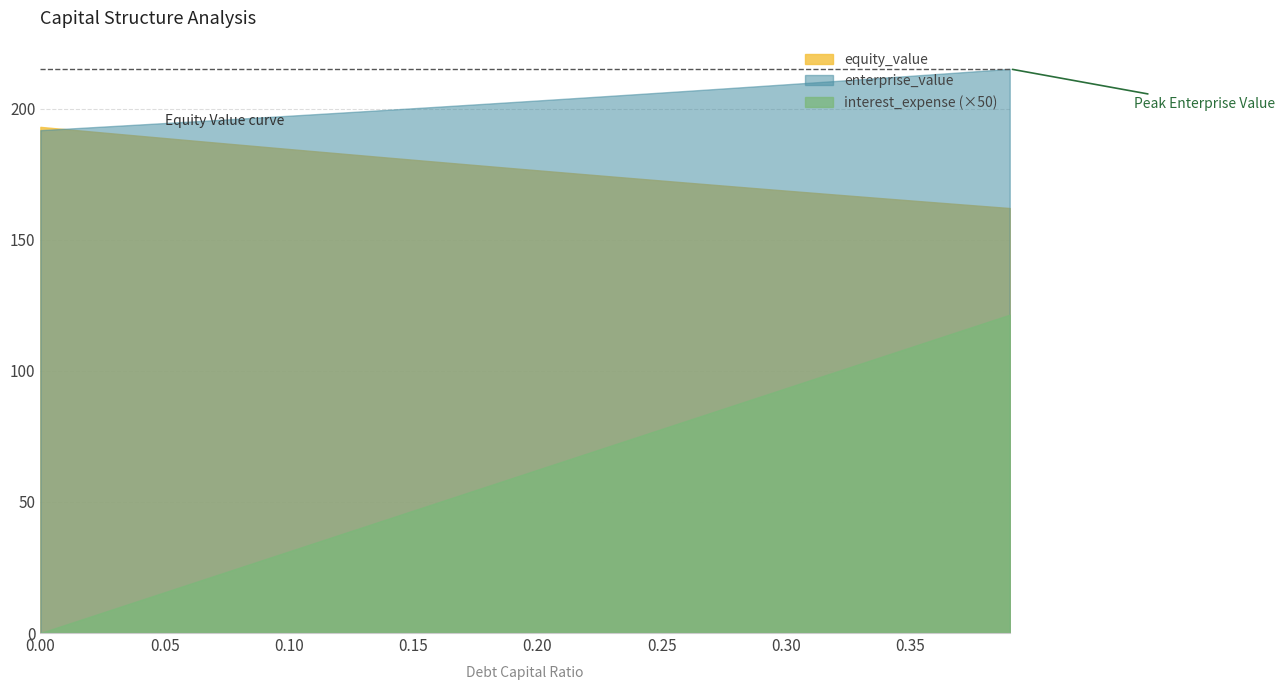

Reading right to left, list all the values displayed in this chart.

debt_capital: 0.39=0.4	0.38=0.4	0.37=0.4	0.36=0.4	0.35=0.3	0.34=0.3	0.33=0.3	0.32=0.3	0.31=0.3	0.3=0.3	0.29=0.3	0.28=0.3	0.27=0.3	0.26=0.3	0.25=0.2	0.24=0.2	0.23=0.2	0.22=0.2	0.21=0.2	0.2=0.2	0.19=0.2	0.18=0.2	0.17=0.2	0.16=0.2	0.15=0.1	0.14=0.1	0.13=0.1	0.12=0.1	0.11=0.1	0.1=0.1	0.09=0.1	0.08=0.1	0.07=0.1	0.06=0.1	0.05=0.1	0.04=0.0	0.03=0.0	0.02=0.0	0.01=0.0	0.0=0.0
equity_value: 0.39=162.1	0.38=162.8	0.37=163.5	0.36=164.3	0.35=165.0	0.34=165.7	0.33=166.5	0.32=167.2	0.31=168.0	0.3=168.7	0.29=169.5	0.28=170.3	0.27=171.0	0.26=171.8	0.25=172.6	0.24=173.4	0.23=174.1	0.22=174.9	0.21=175.7	0.2=176.5	0.19=177.3	0.18=178.1	0.17=178.9	0.16=179.7	0.15=180.5	0.14=181.3	0.13=182.1	0.12=183.0	0.11=183.8	0.1=184.6	0.09=185.4	0.08=186.3	0.07=187.1	0.06=187.9	0.05=188.8	0.04=189.6	0.03=190.5	0.02=191.3	0.01=192.2	0.0=193.0
enterprise_value: 0.39=215.2	0.38=214.5	0.37=213.8	0.36=213.2	0.35=212.5	0.34=211.9	0.33=211.2	0.32=210.6	0.31=209.9	0.3=209.3	0.29=208.6	0.28=208.0	0.27=207.4	0.26=206.8	0.25=206.2	0.24=205.5	0.23=204.9	0.22=204.3	0.21=203.7	0.2=203.1	0.19=202.5	0.18=201.9	0.17=201.3	0.16=200.7	0.15=200.2	0.14=199.6	0.13=199.0	0.12=198.4	0.11=197.9	0.1=197.3	0.09=196.7	0.08=196.2	0.07=195.6	0.06=195.1	0.05=194.5	0.04=194.0	0.03=193.4	0.02=192.9	0.01=192.3	0.0=191.8
interest_expense: 0.39=2.4	0.38=2.4	0.37=2.3	0.36=2.2	0.35=2.2	0.34=2.1	0.33=2.1	0.32=2.0	0.31=1.9	0.3=1.9	0.29=1.8	0.28=1.7	0.27=1.7	0.26=1.6	0.25=1.6	0.24=1.5	0.23=1.4	0.22=1.4	0.21=1.3	0.2=1.2	0.19=1.2	0.18=1.1	0.17=1.1	0.16=1.0	0.15=0.9	0.14=0.9	0.13=0.8	0.12=0.7	0.11=0.7	0.1=0.6	0.09=0.6	0.08=0.5	0.07=0.4	0.06=0.4	0.05=0.3	0.04=0.2	0.03=0.2	0.02=0.1	0.01=0.1	0.0=0.0